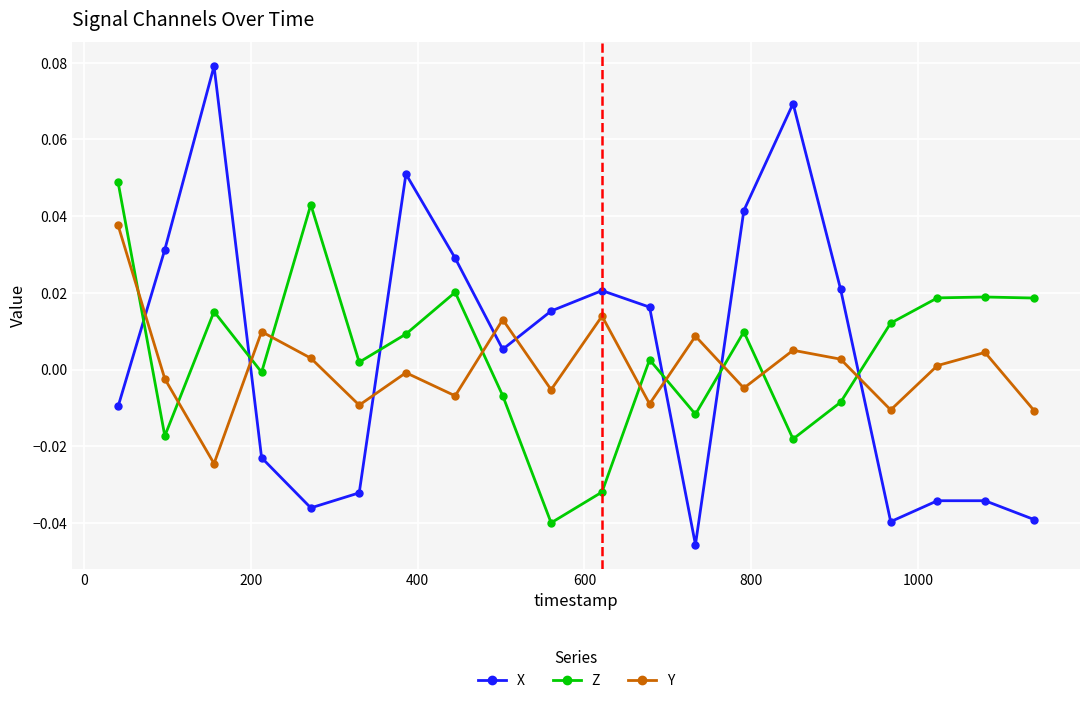

How many times do X and Y cross each other?

8